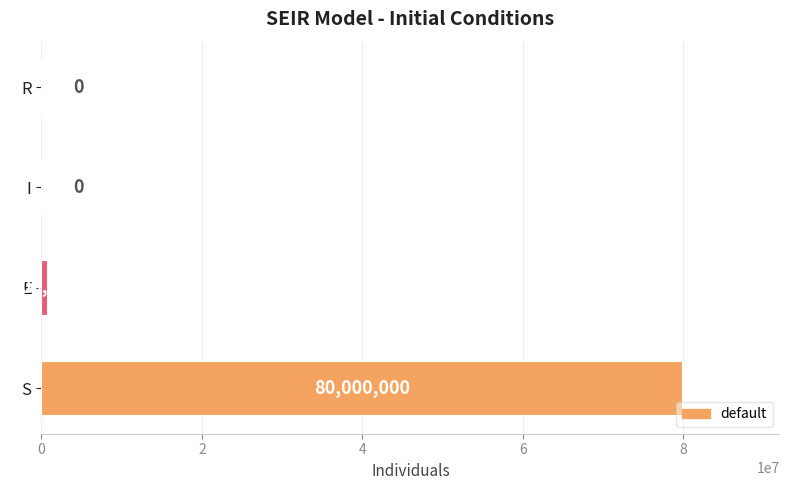

What is the greatest value displayed?

80000000